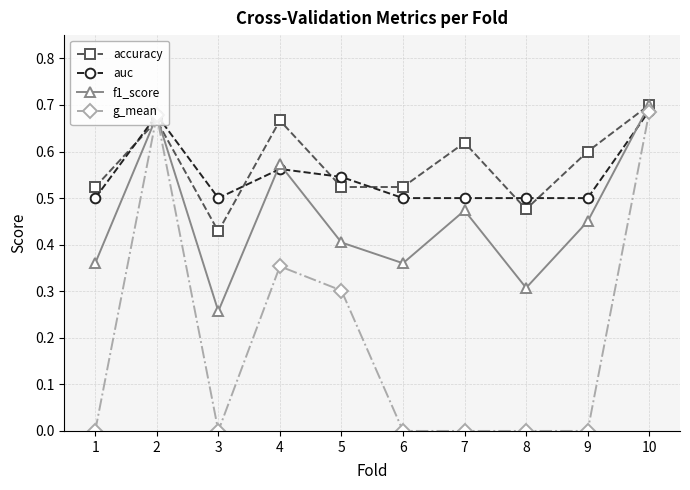

At 9, list the series in order from largest to smallest.

accuracy, auc, f1_score, g_mean